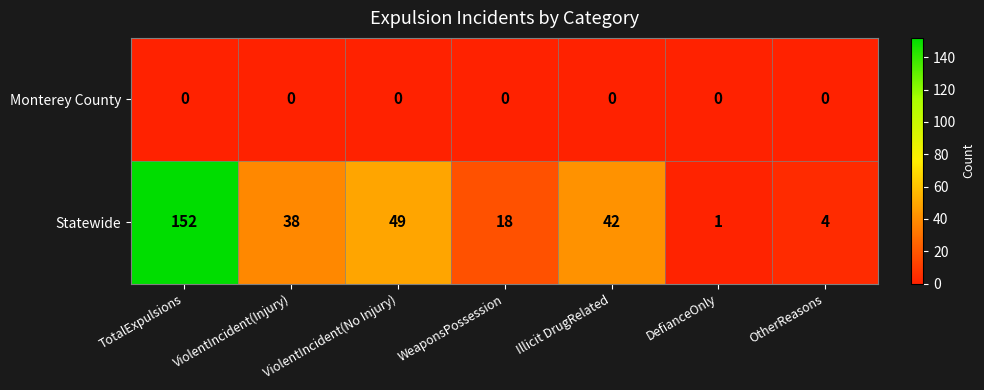

What value does the Statewide series have at ViolentIncident(No Injury), to the nearest 5?

50